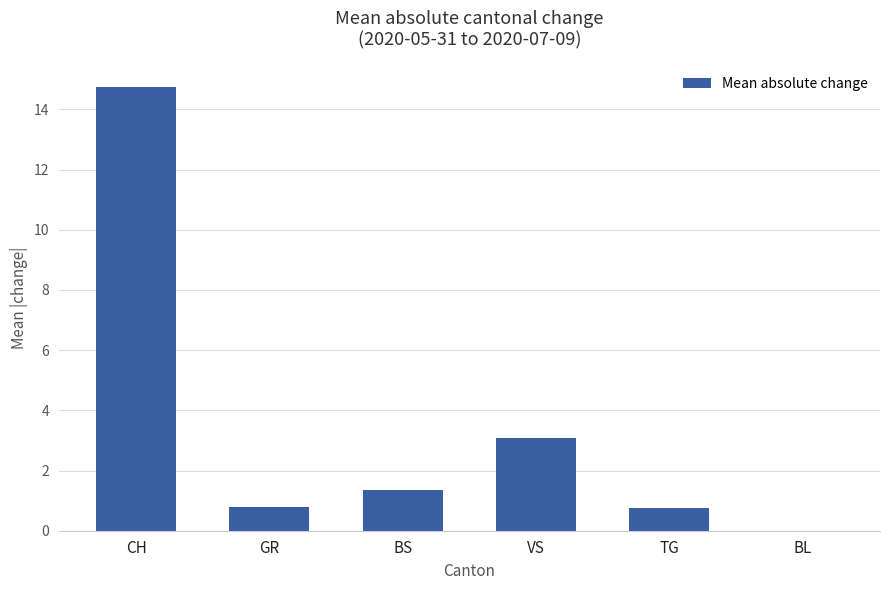

Which has a higher value, CH or BL?

CH